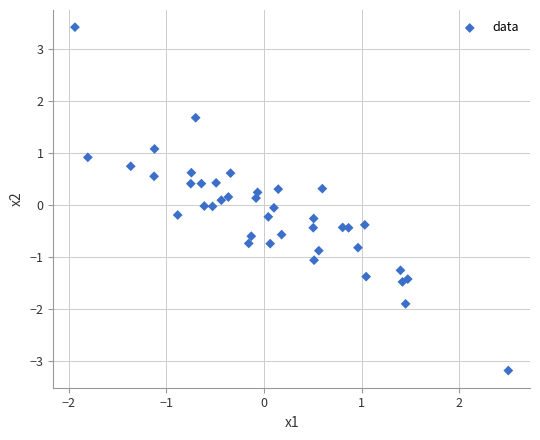

What is the range of X values (max minus min)?

4.4